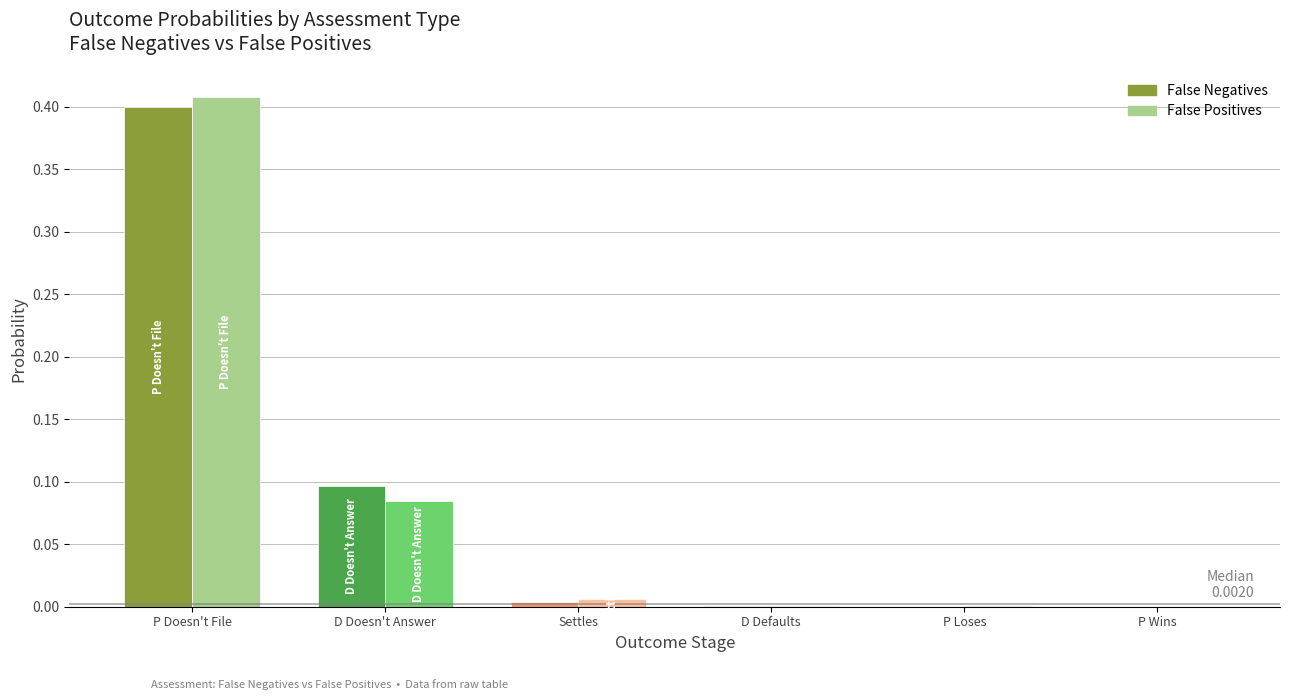

Count the number of data series in this chart.

2